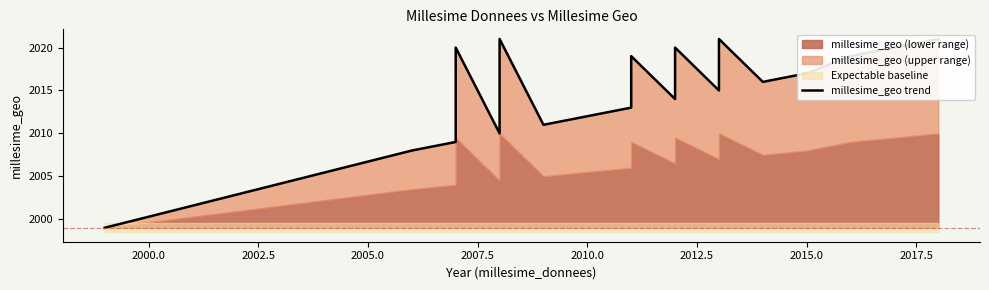

How many lines are shown in the chart?

1